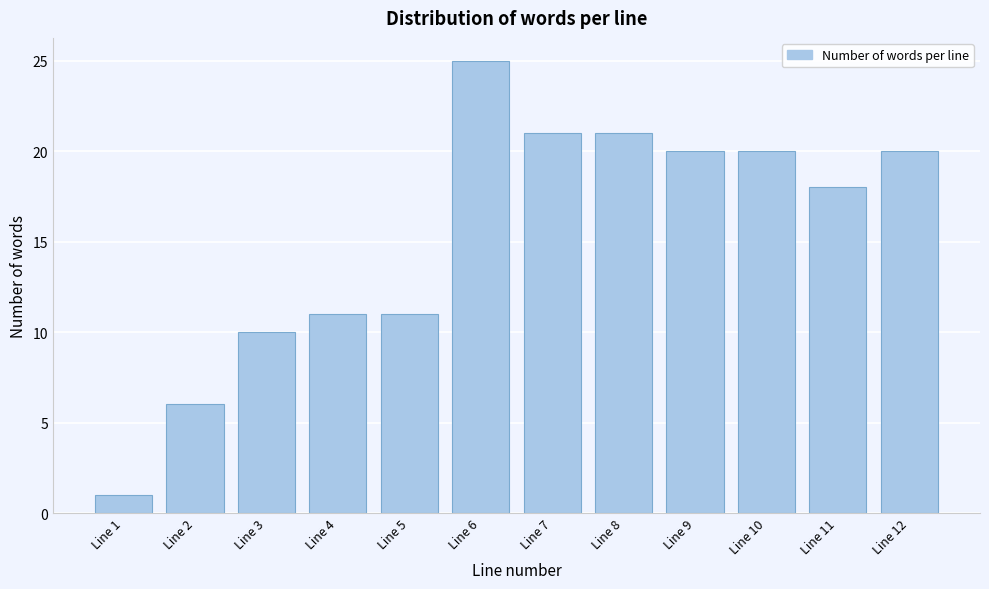

Reading right to left, extract all data points from this chart.

Line 12=20	Line 11=18	Line 10=20	Line 9=20	Line 8=21	Line 7=21	Line 6=25	Line 5=11	Line 4=11	Line 3=10	Line 2=6	Line 1=1